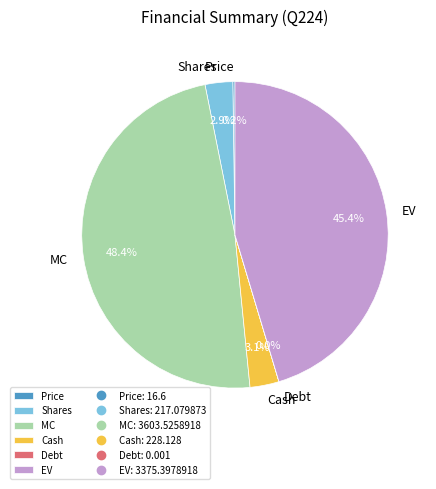

To the nearest percent, what portion does Shares represent?

3%